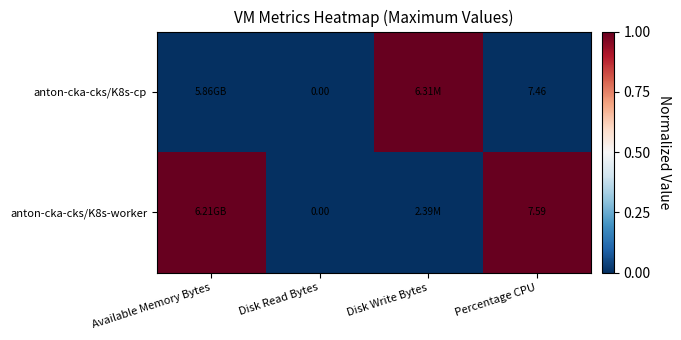

Which category has the lowest value in the anton-cka-cks/K8s-cp series?

Available Memory Bytes